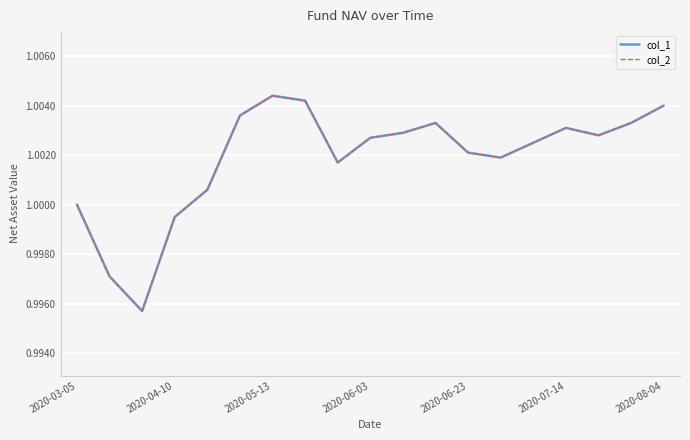

Does the chart display data point markers on the line(s)?

No